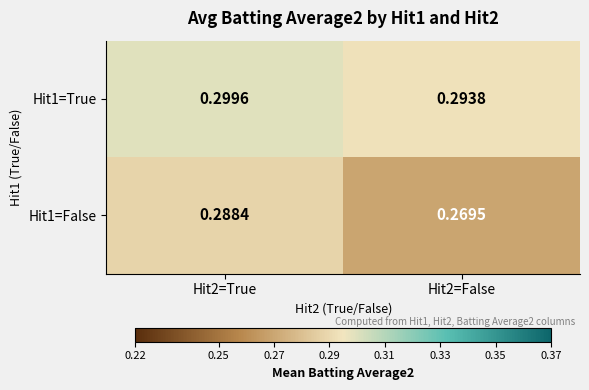

What is the total value across all series at Hit2=False?

0.6